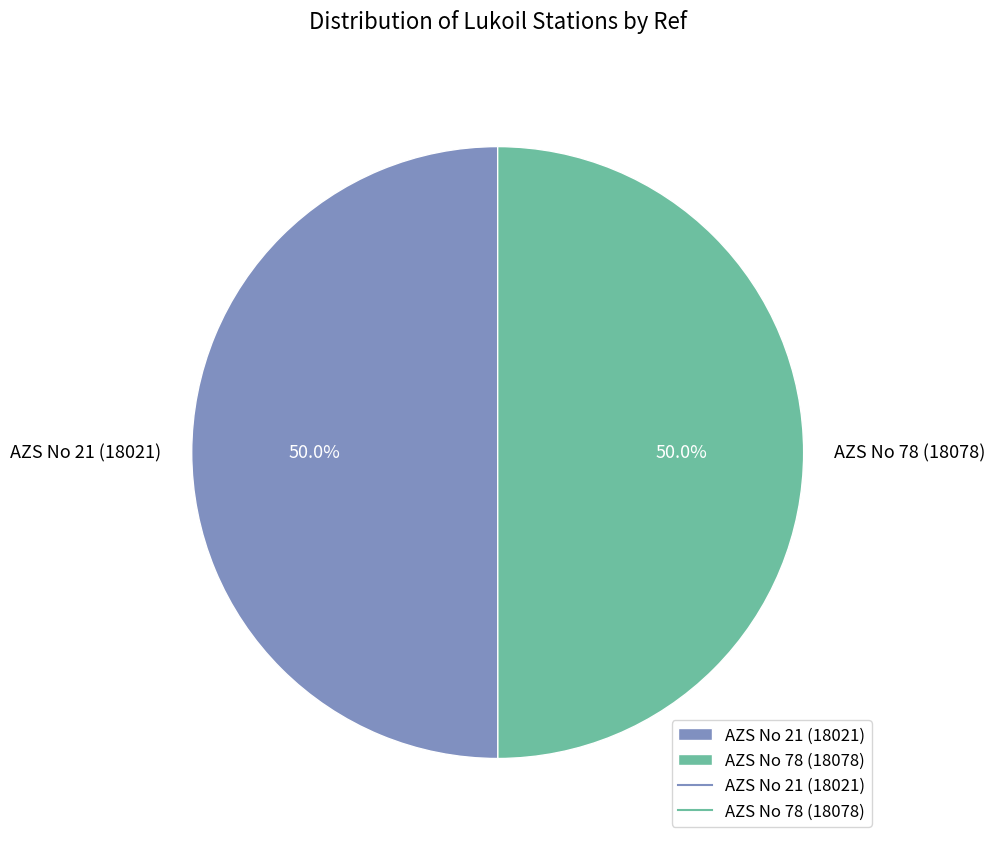

What is the total percentage of AZS No 78 (18078) and AZS No 21 (18021)?

100.0%